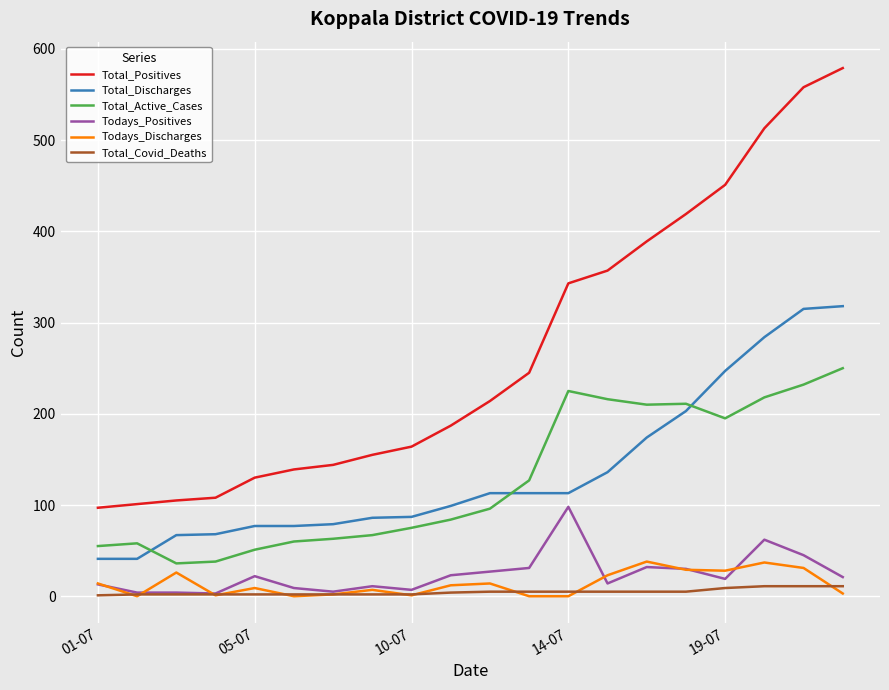

Which series has the largest range (max minus min)?

Total_Positives